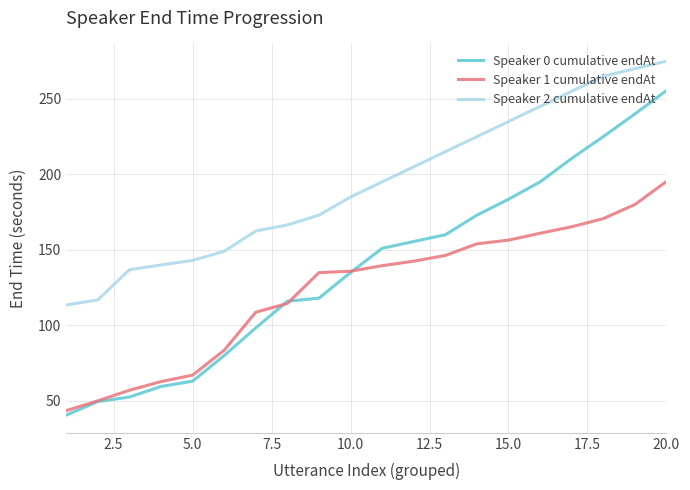

Which series has the largest range (max minus min)?

Speaker 0 cumulative endAt